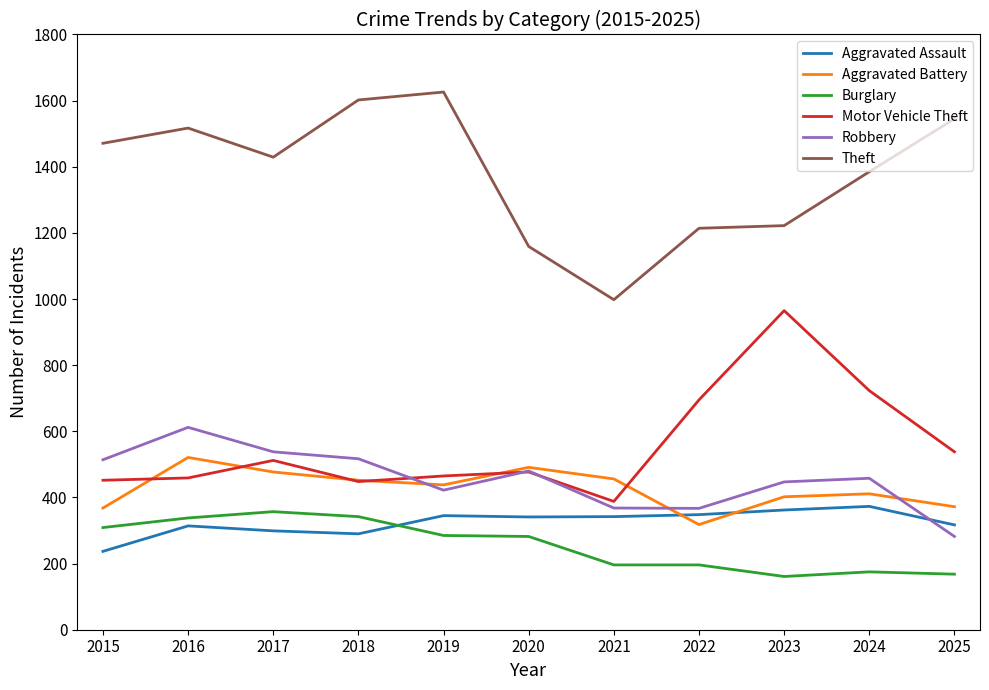

True or false: Robbery and Theft cross at least once.

False